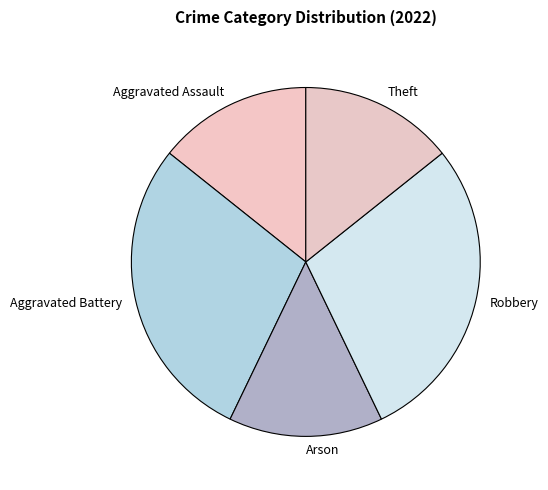

How many segments does this pie chart have?

5